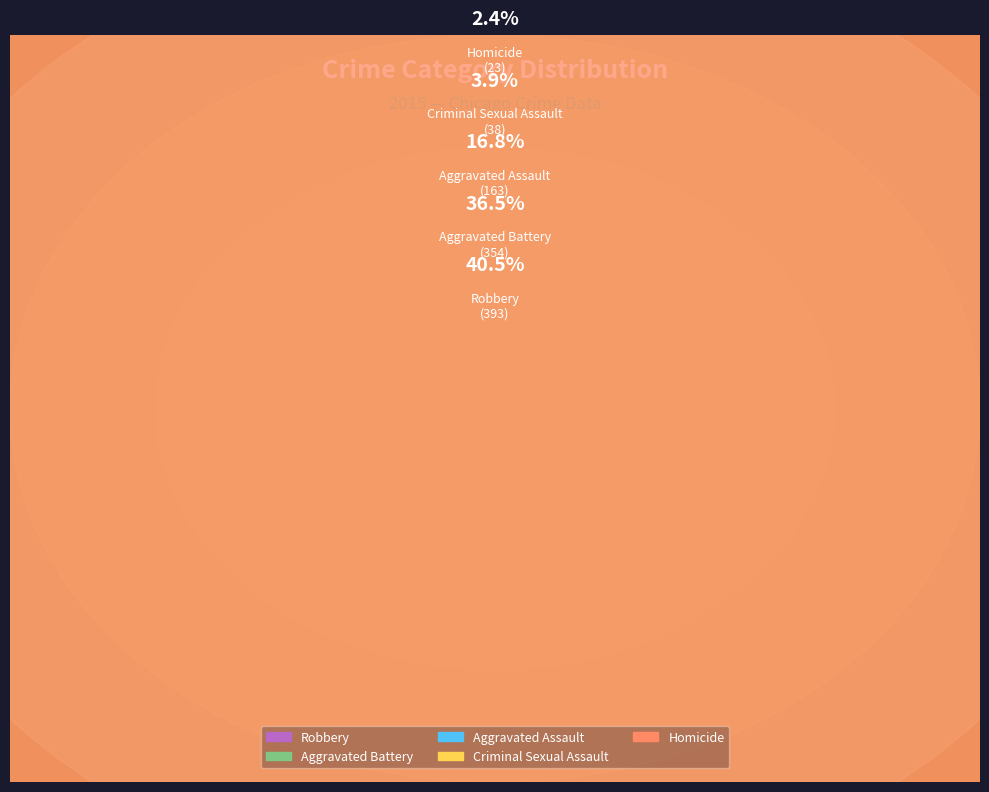

Does Homicide account for over 50% of the chart?

No